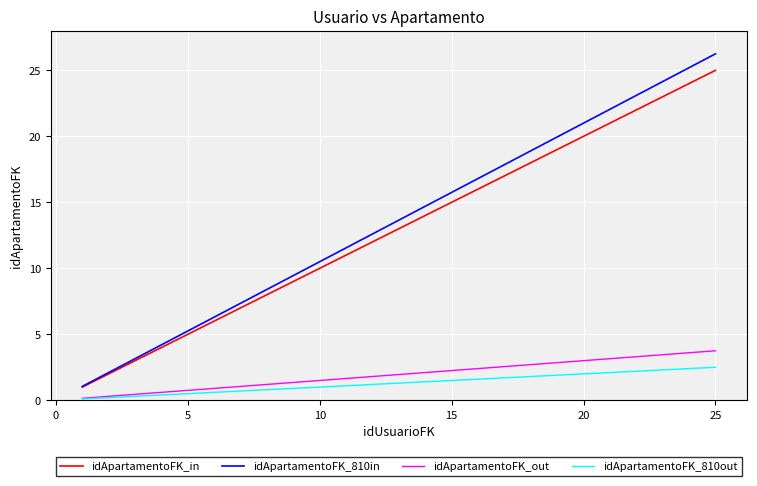

What is the maximum value for idApartamentoFK_810out?

2.5